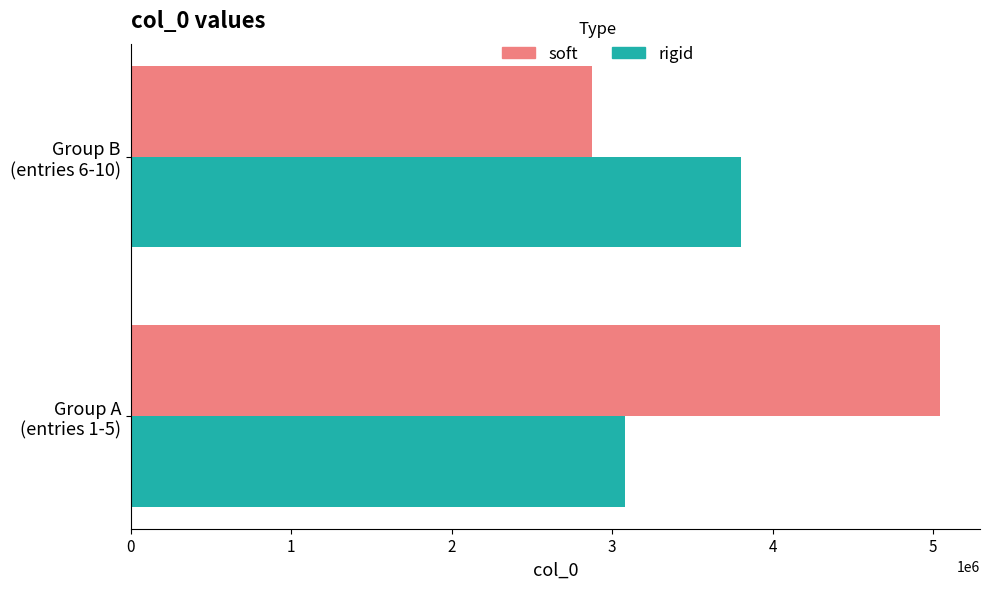

What is the difference between the maximum and minimum values in the soft series?

2164070